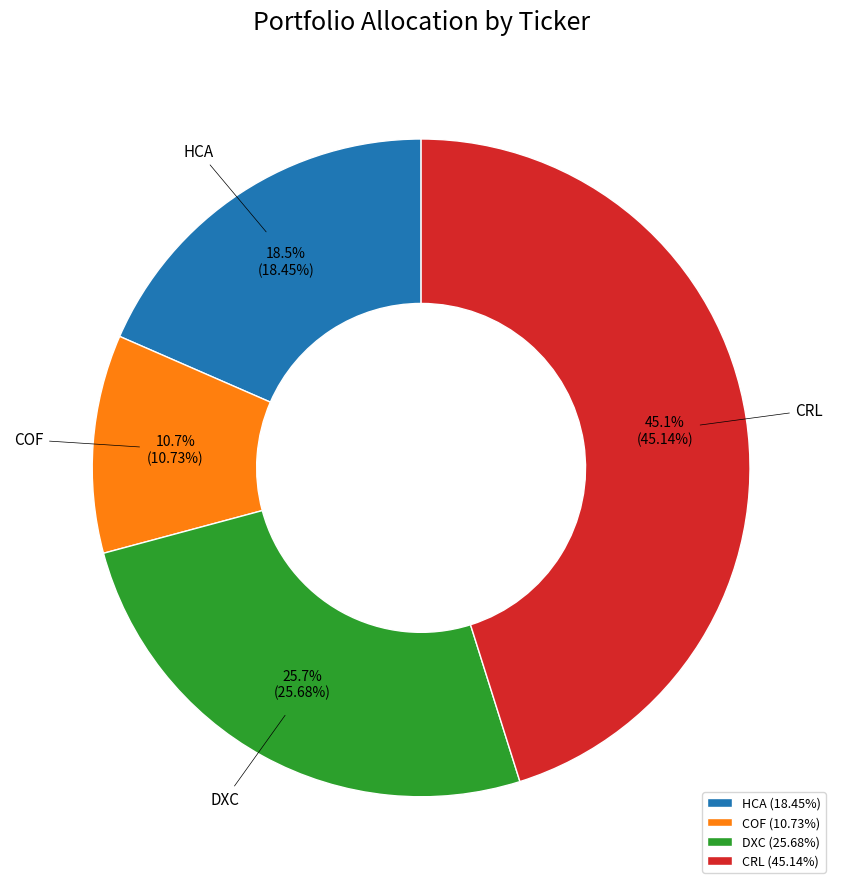

Is COF the majority of the pie?

No